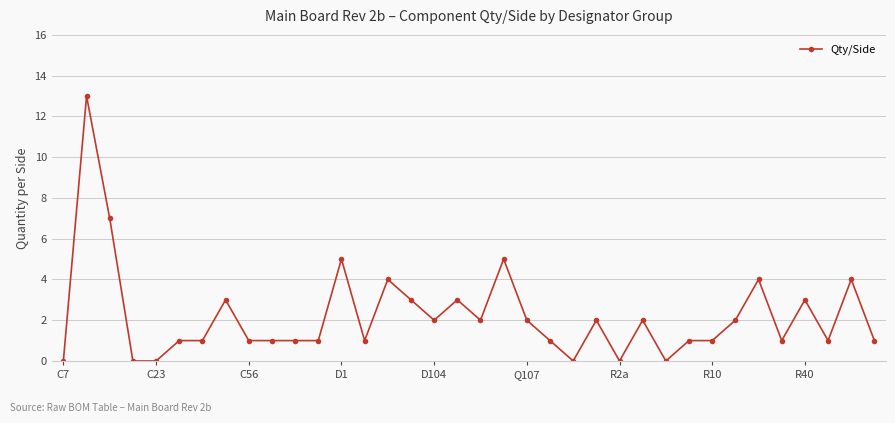

What is the value of the 21st point from the left?

2